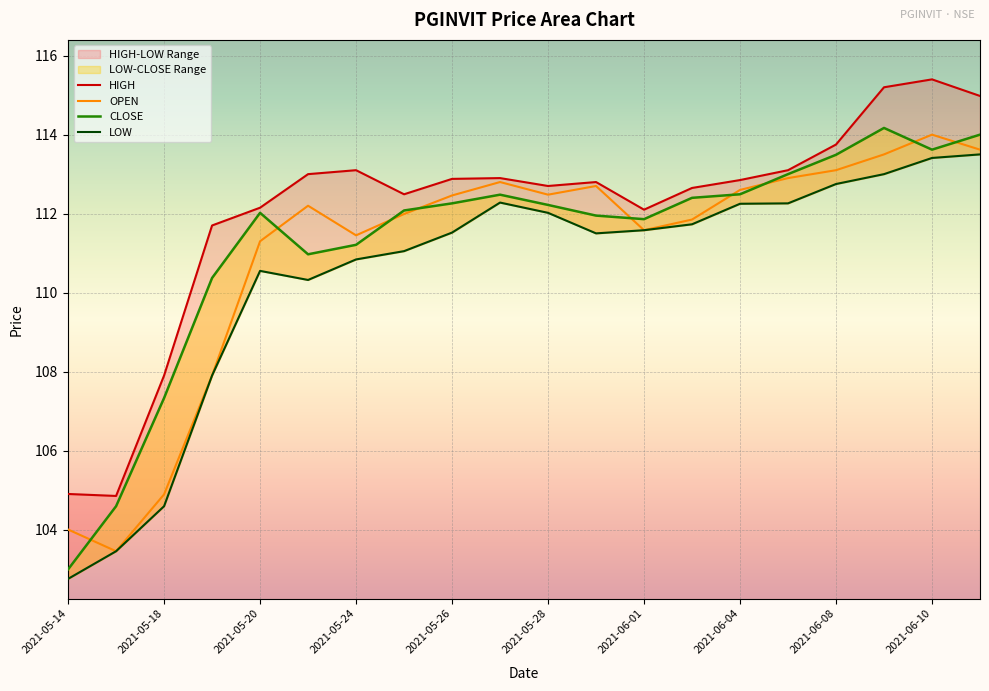

What is the spread (max minus min) of values at 2021-06-01?

0.5